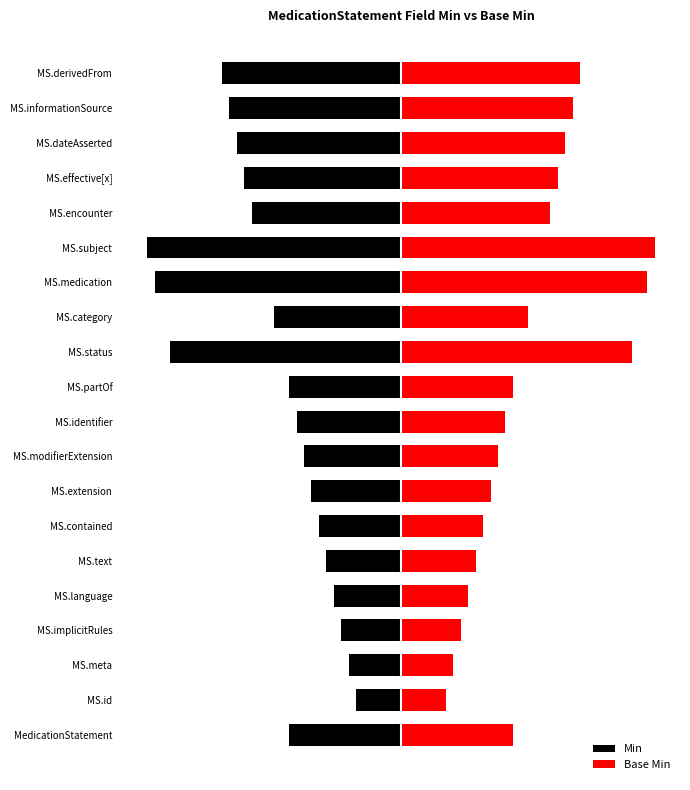

Which series has the widest spread of values?

Min